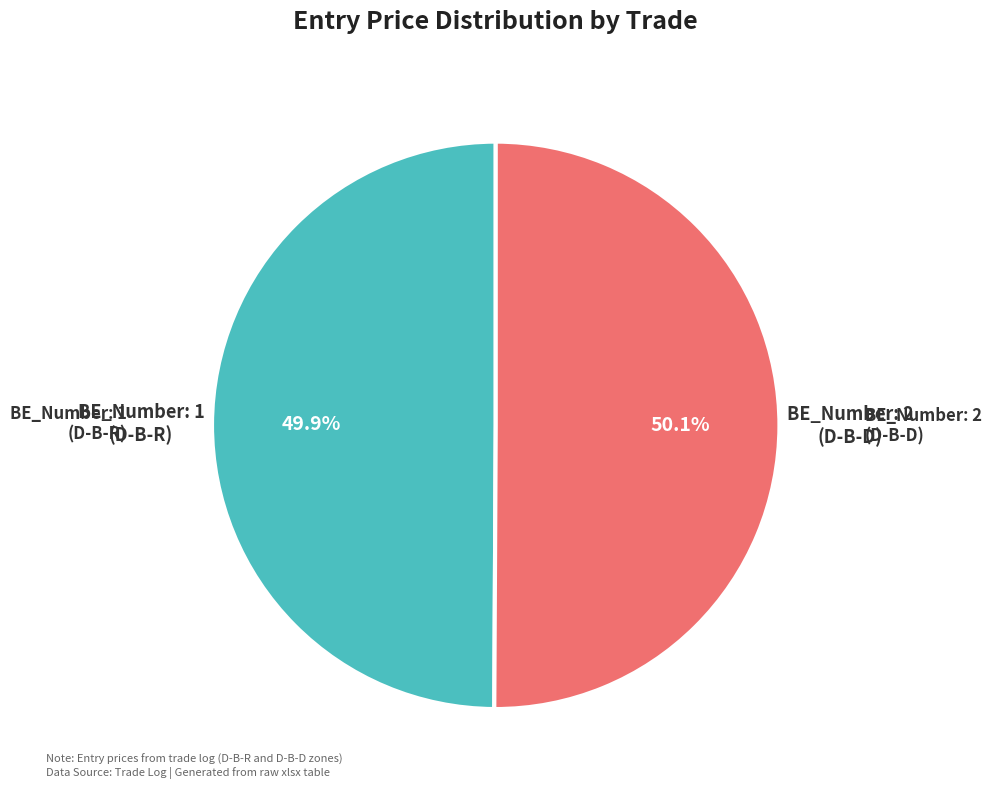

Does any single category account for the majority?

Yes